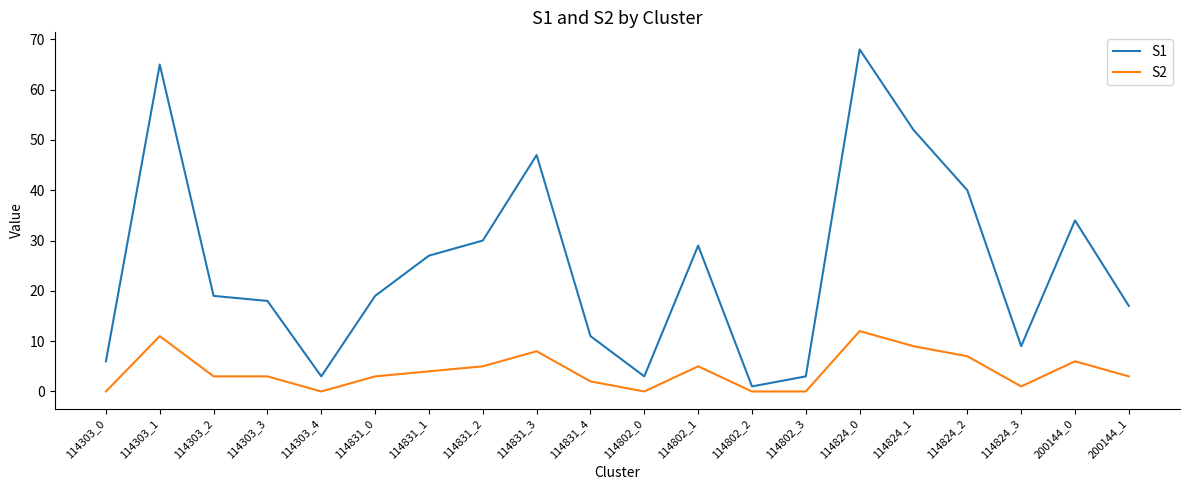

Reading left to right, transcribe all the data shown in this chart.

S1: 6	65	19	18	3	19	27	30	47	11	3	29	1	3	68	52	40	9	34	17
S2: 0	11	3	3	0	3	4	5	8	2	0	5	0	0	12	9	7	1	6	3